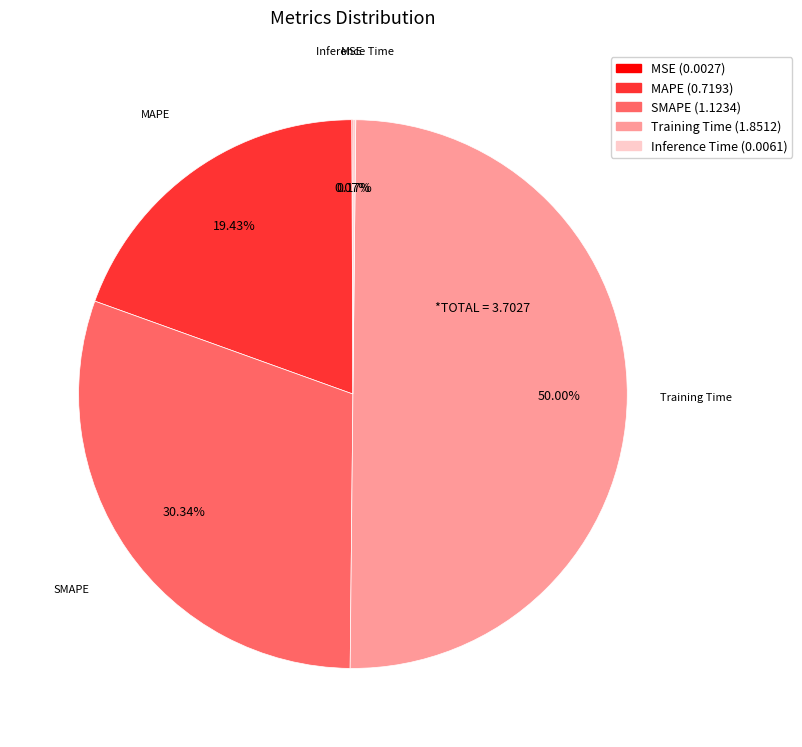

Which category has the biggest portion of the pie?

Training Time